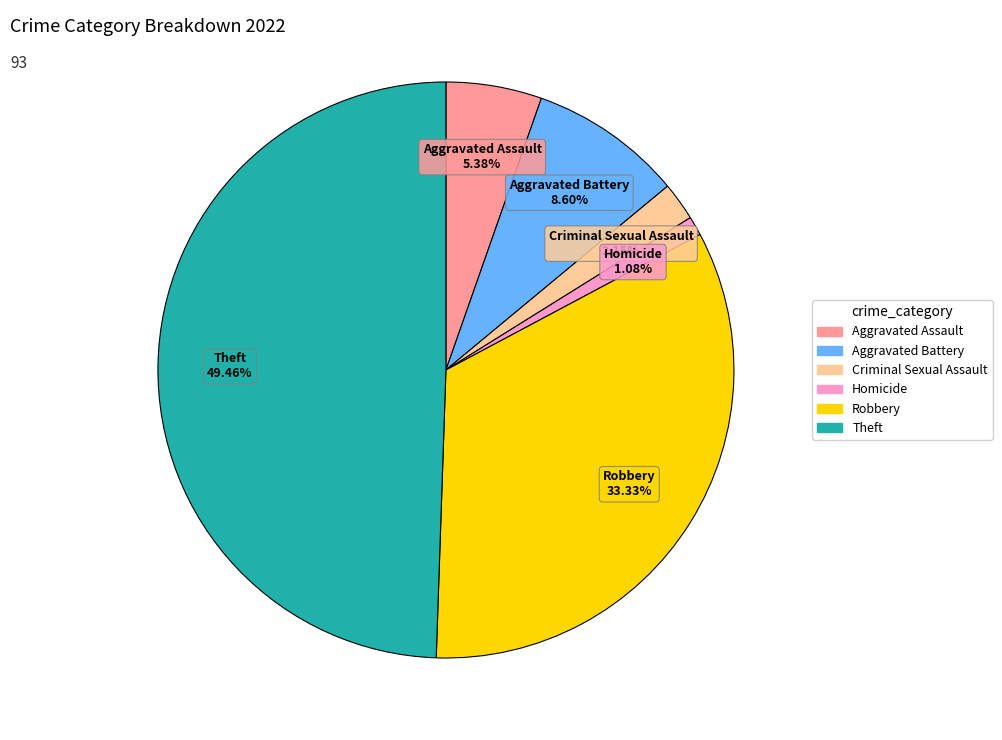

Is there a majority slice in this chart?

No